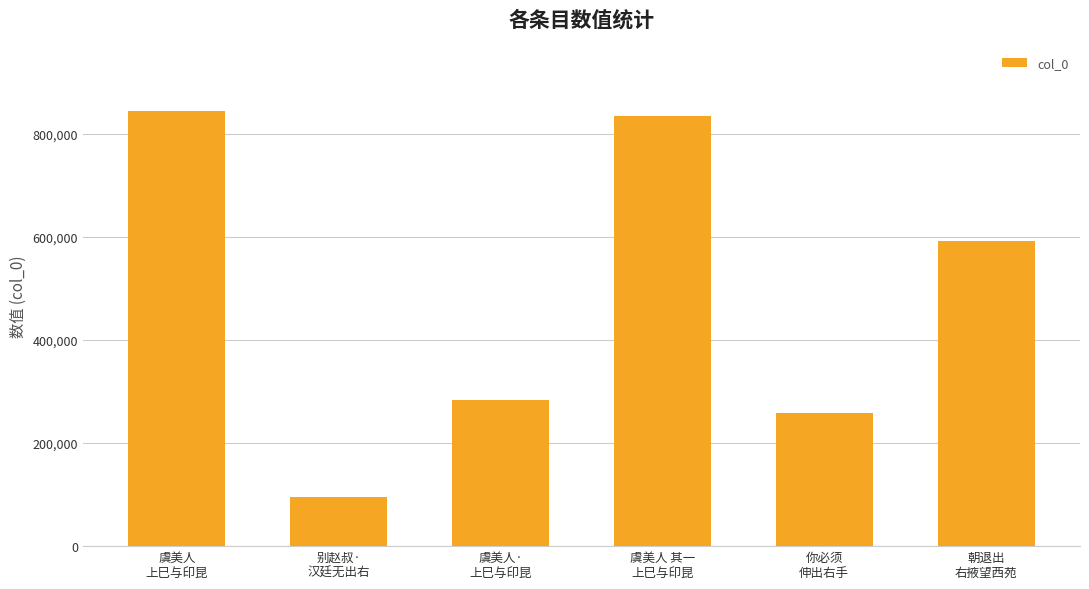

Which label corresponds to the largest value in the chart?

虞美人
上巳与印昆